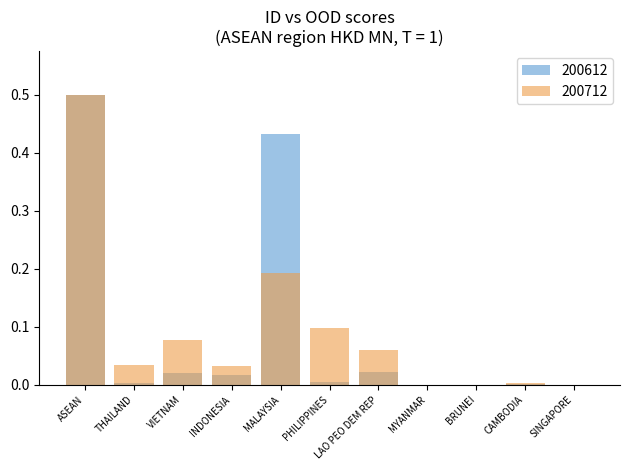

At which label does 200612 reach its minimum?

BRUNEI